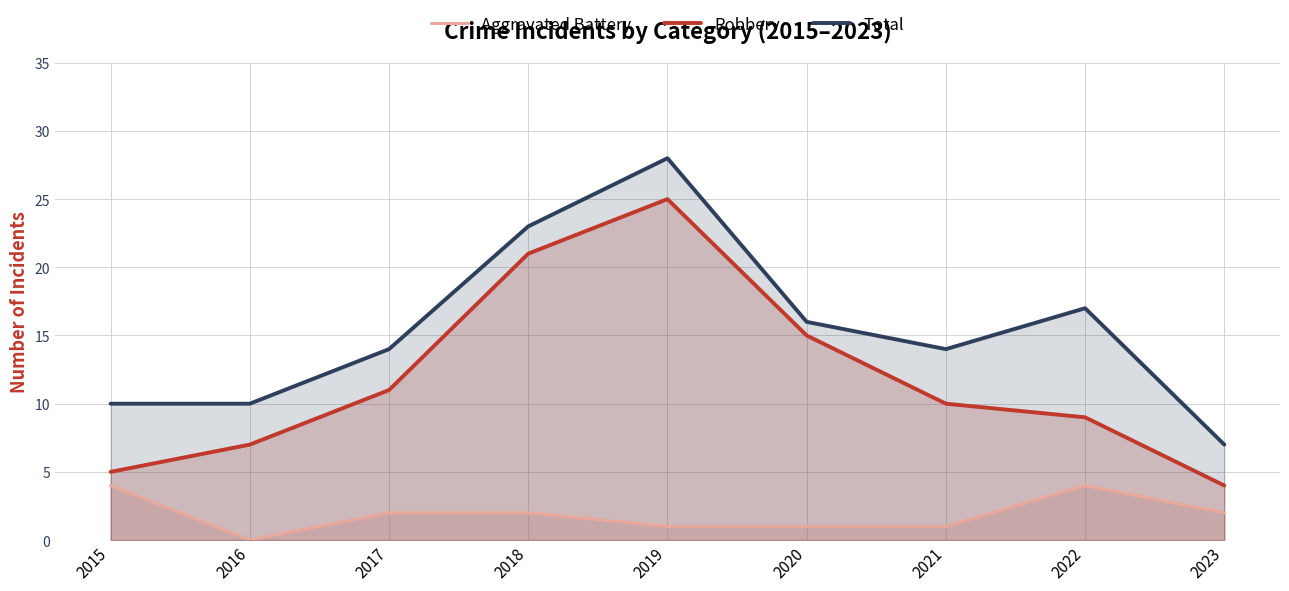

What is the difference between the Aggravated Battery values at 2016 and 2017?

2